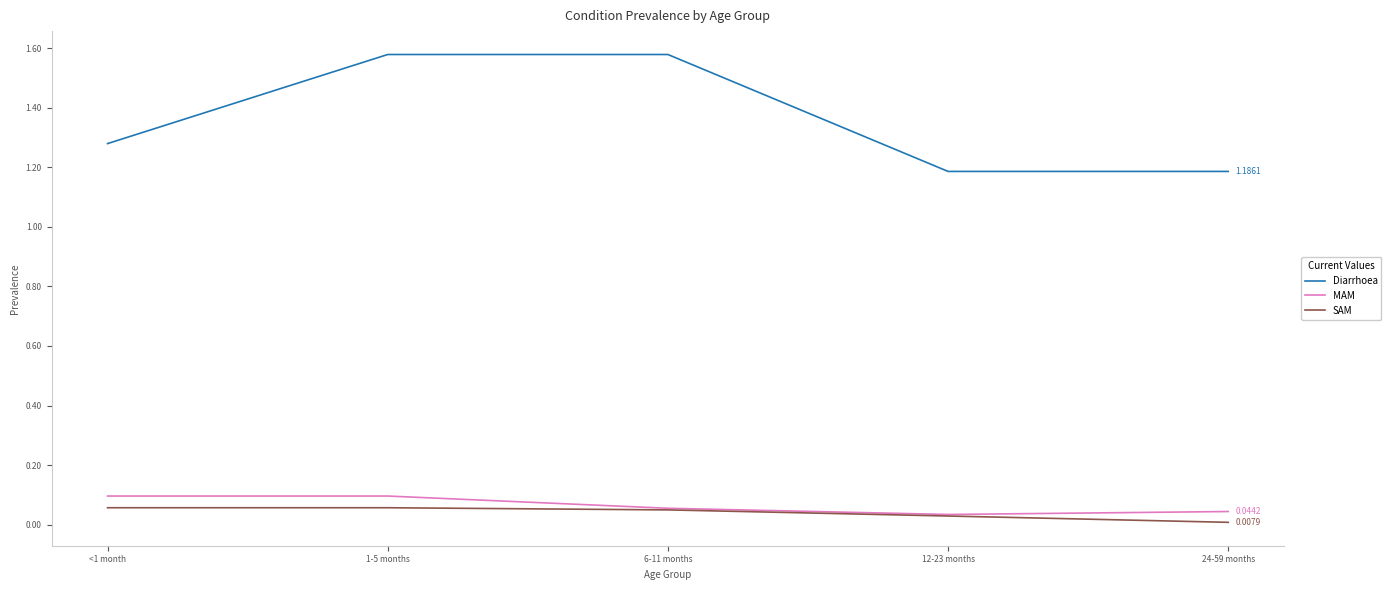

The Diarrhoea series shows 0.8 at 1-5 months. True or false?

False